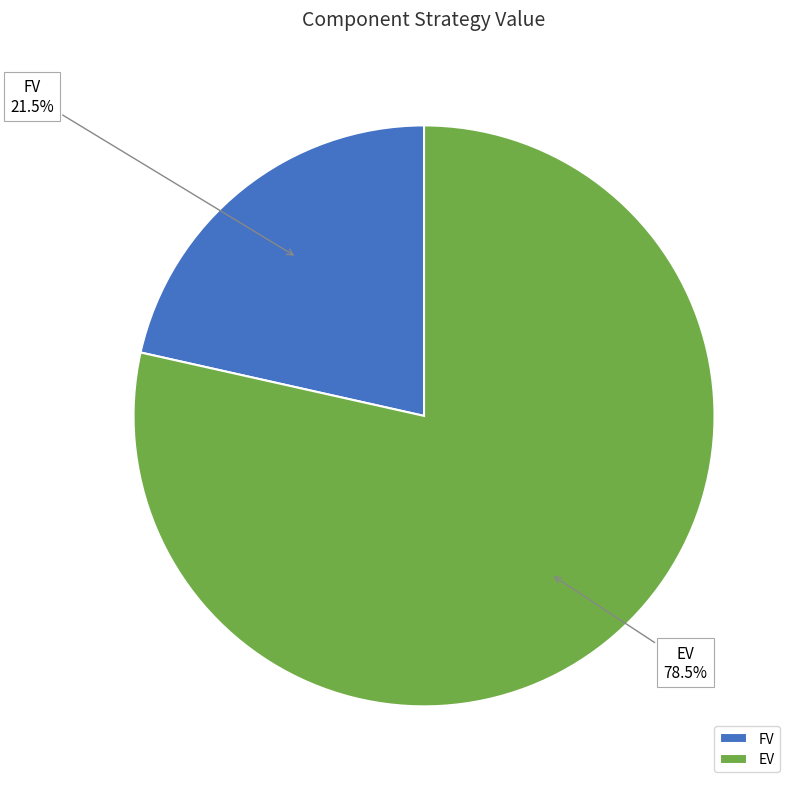

Approximately how many times larger is the value at FV compared to EV?

0.3